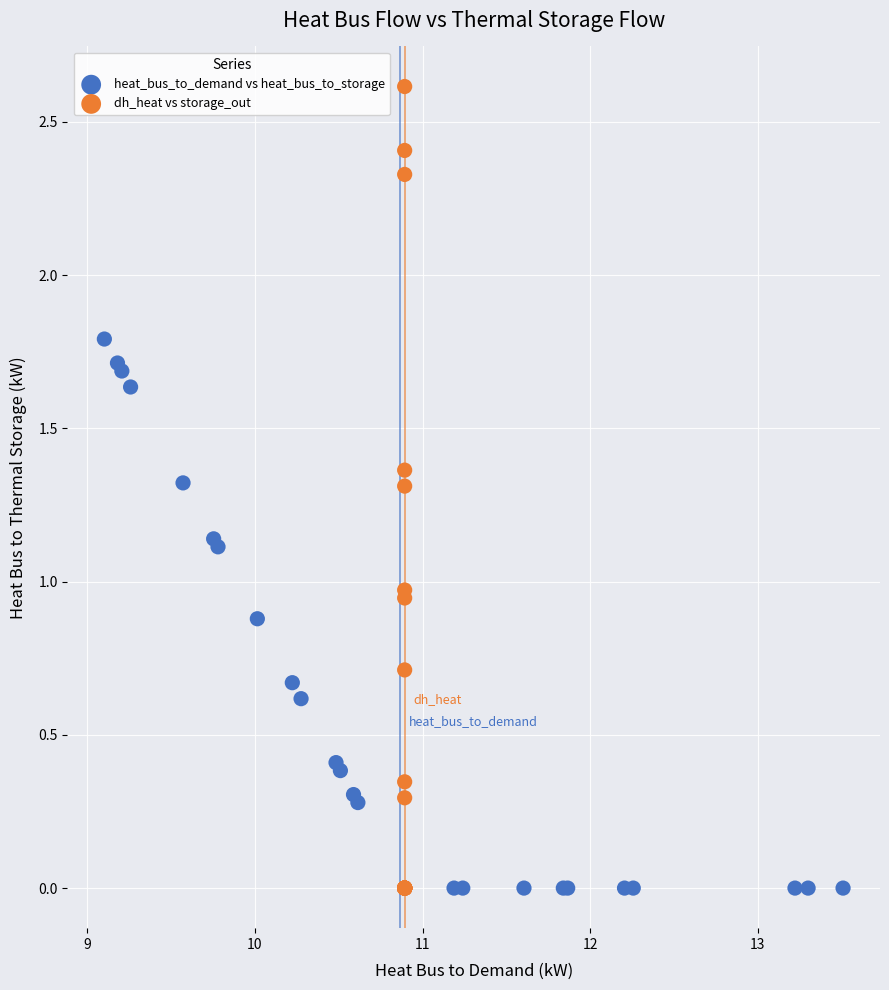

Which series has the widest spread of Y values?

dh_heat vs storage_out